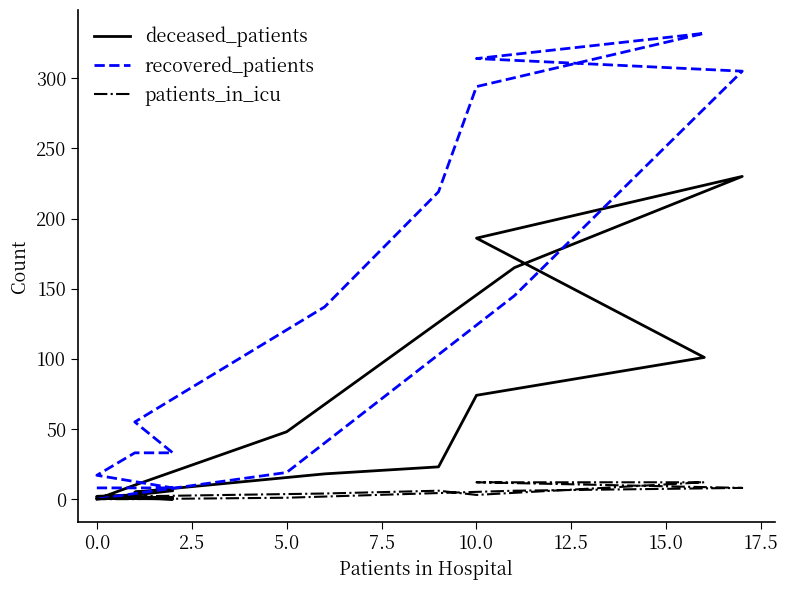

What is the total value across all series at 10?

512